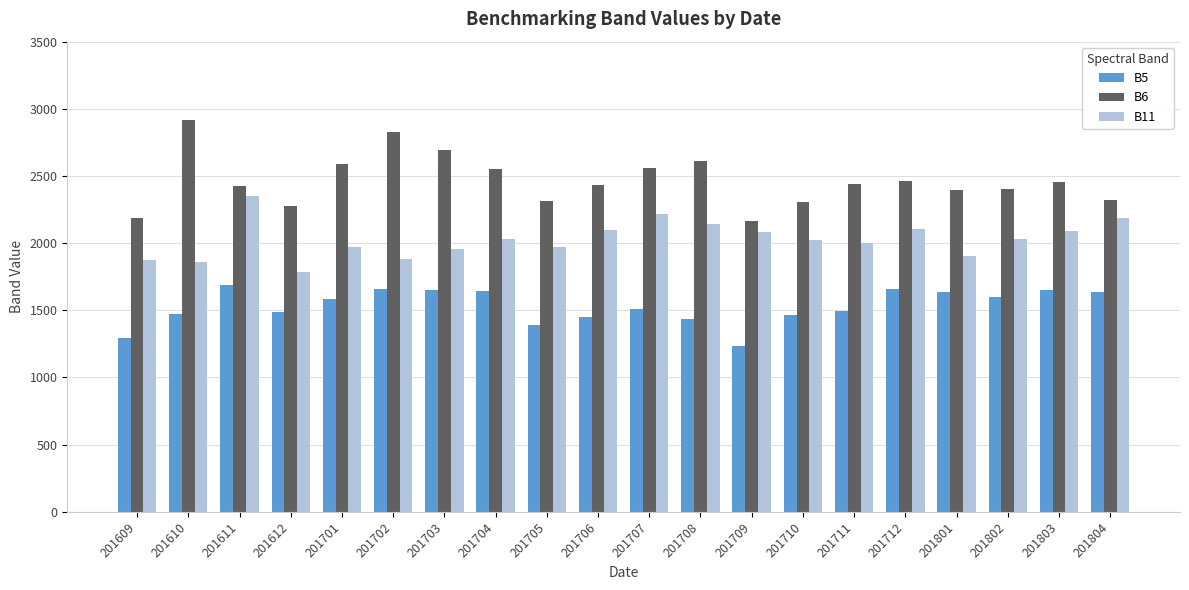

True or false: B5 has a value of 685 at 201610.

False